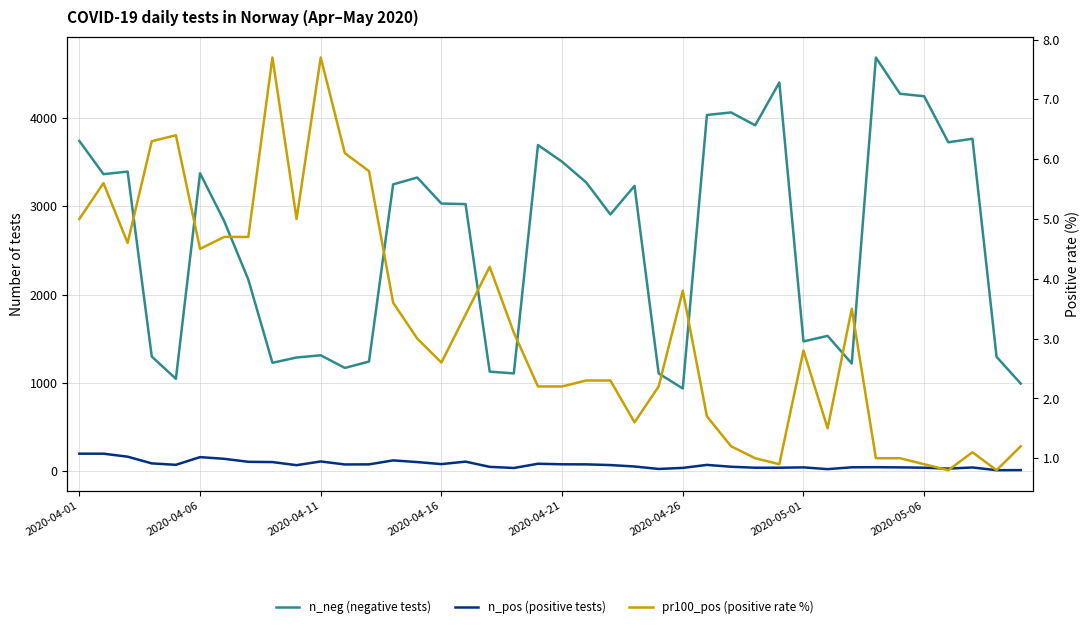

True or false: n_pos (positive tests) has more than 0 interior local peaks.

True